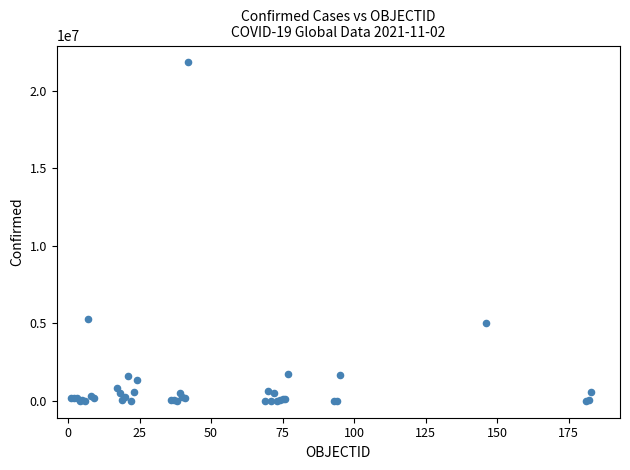

What Y value in the scatter plot is closest to 10908657?

5289945